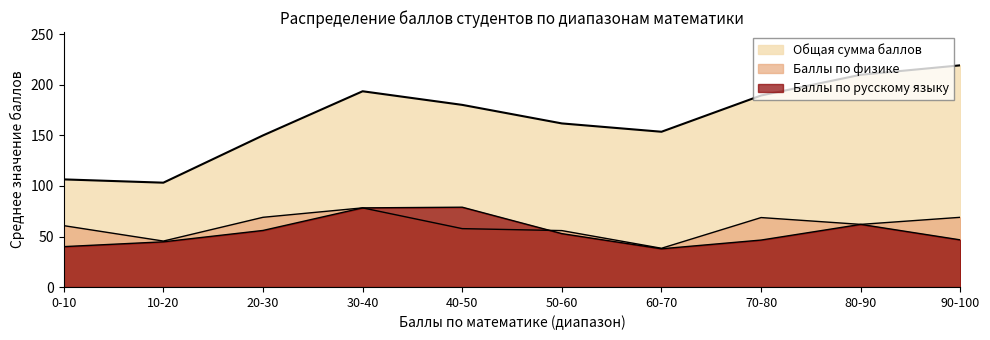

What are all the series names shown in the legend?

Общая сумма баллов, Баллы по физике, Баллы по русскому языку